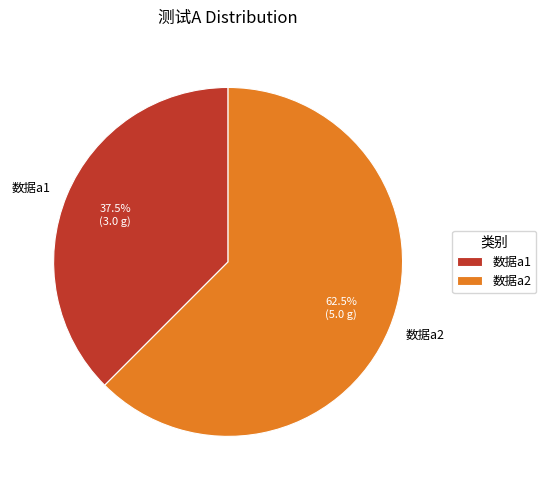

To the nearest percent, what is the difference between the largest and smallest slice percentages?

25%